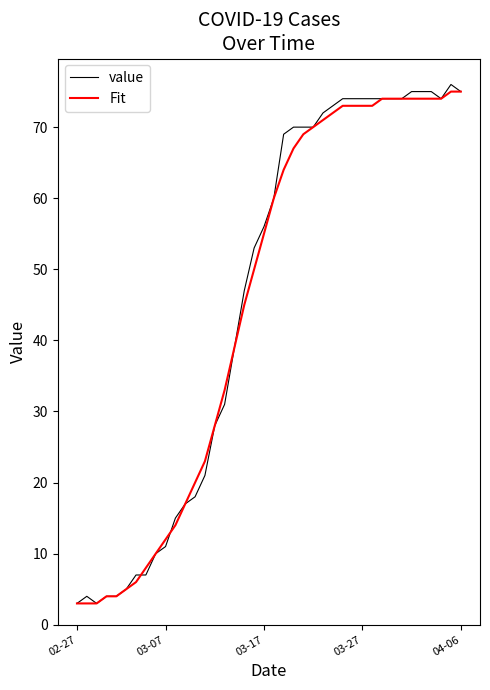

Which series has the widest spread of values?

value